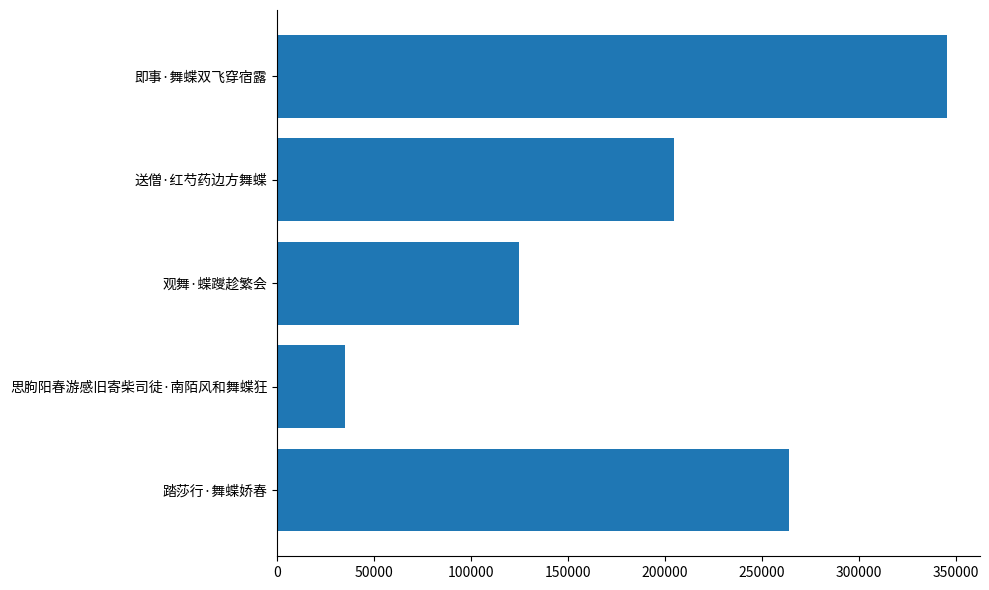

Are the bars horizontal?

Yes